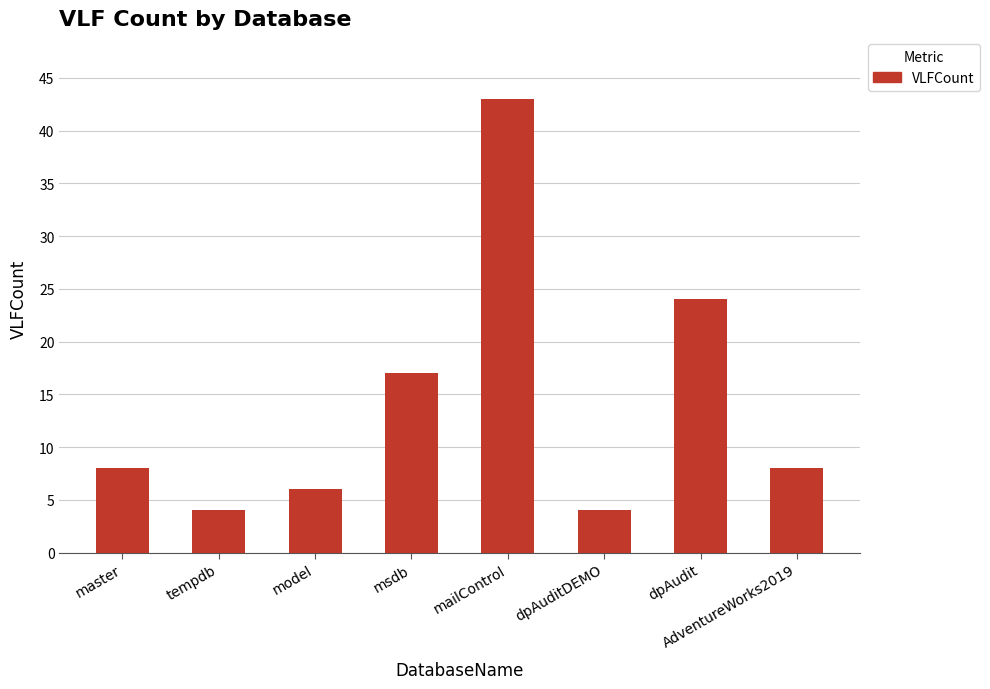

Approximately how many times larger is the value at master compared to dpAuditDEMO?

2.0